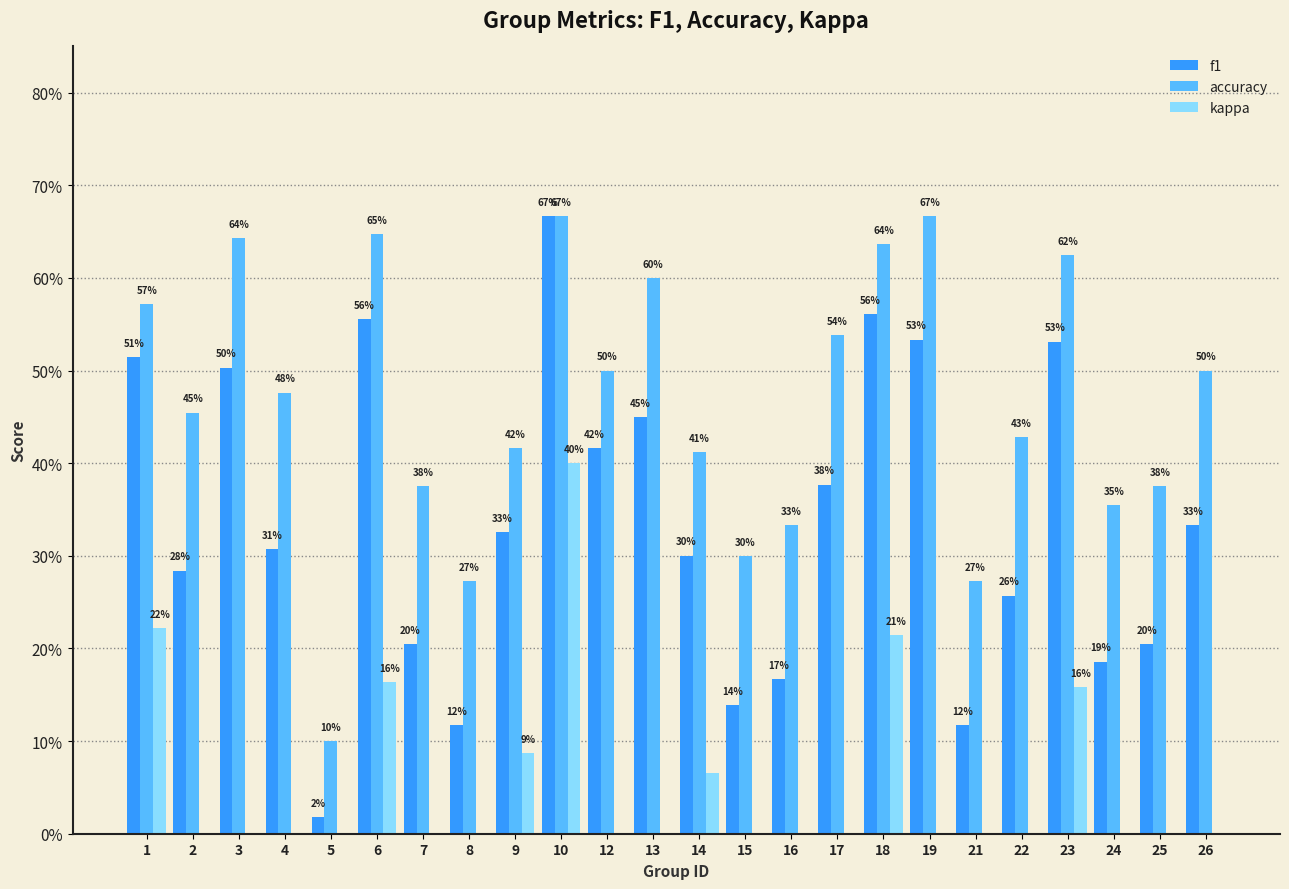

Where is accuracy nearest to the value 0?

5